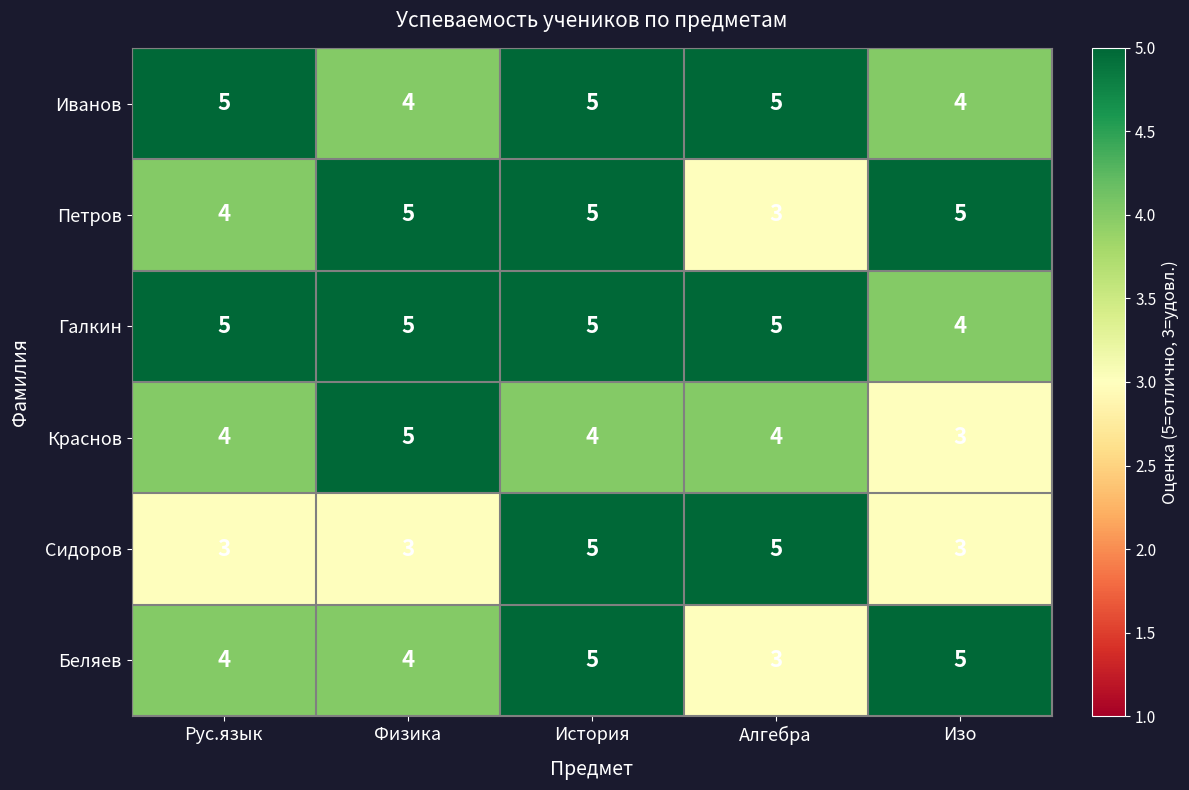

Reading left to right, what are all the values shown in this chart?

Иванов: 5	4	5	5	4
Петров: 4	5	5	3	5
Галкин: 5	5	5	5	4
Краснов: 4	5	4	4	3
Сидоров: 3	3	5	5	3
Беляев: 4	4	5	3	5